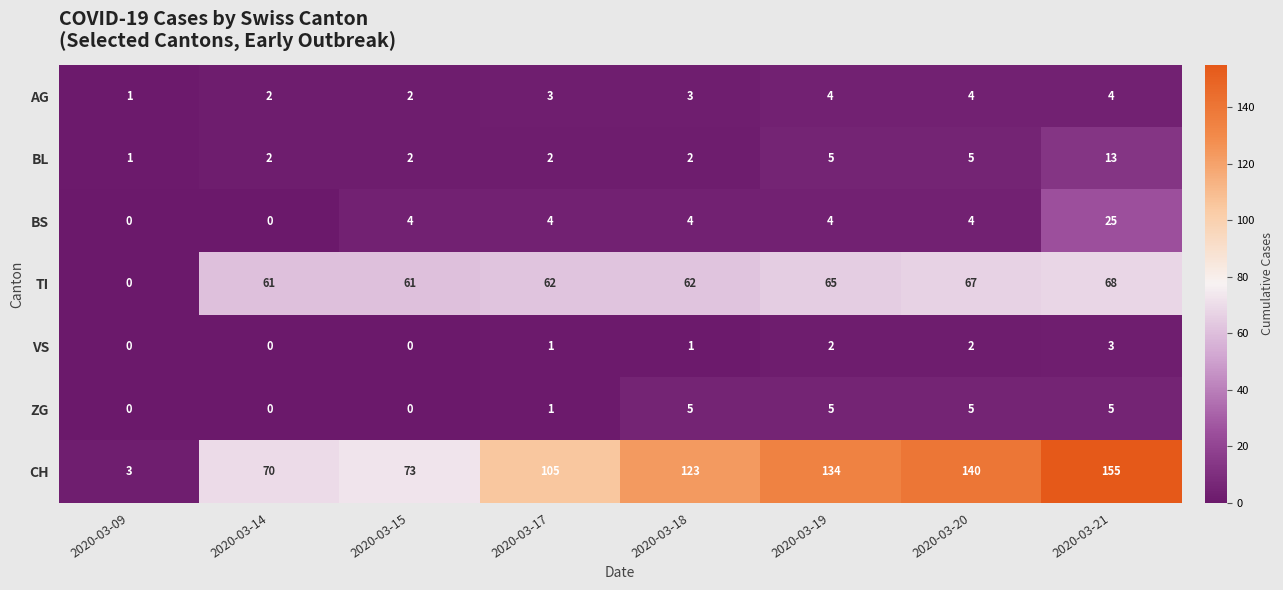

Rank the series at 2020-03-18 from lowest to highest value.

VS, BL, AG, BS, ZG, TI, CH